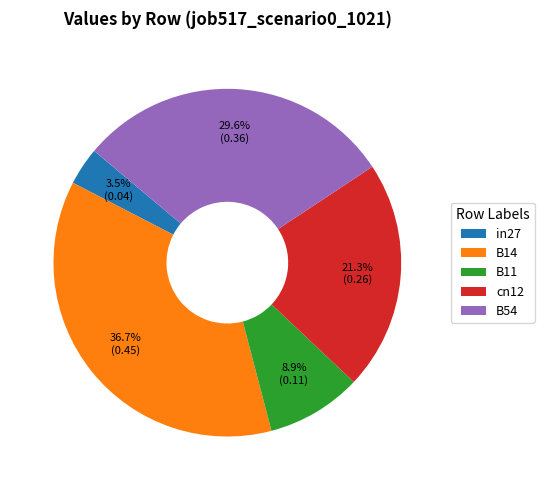

What percentage is the B11 slice, to the nearest percent?

9%